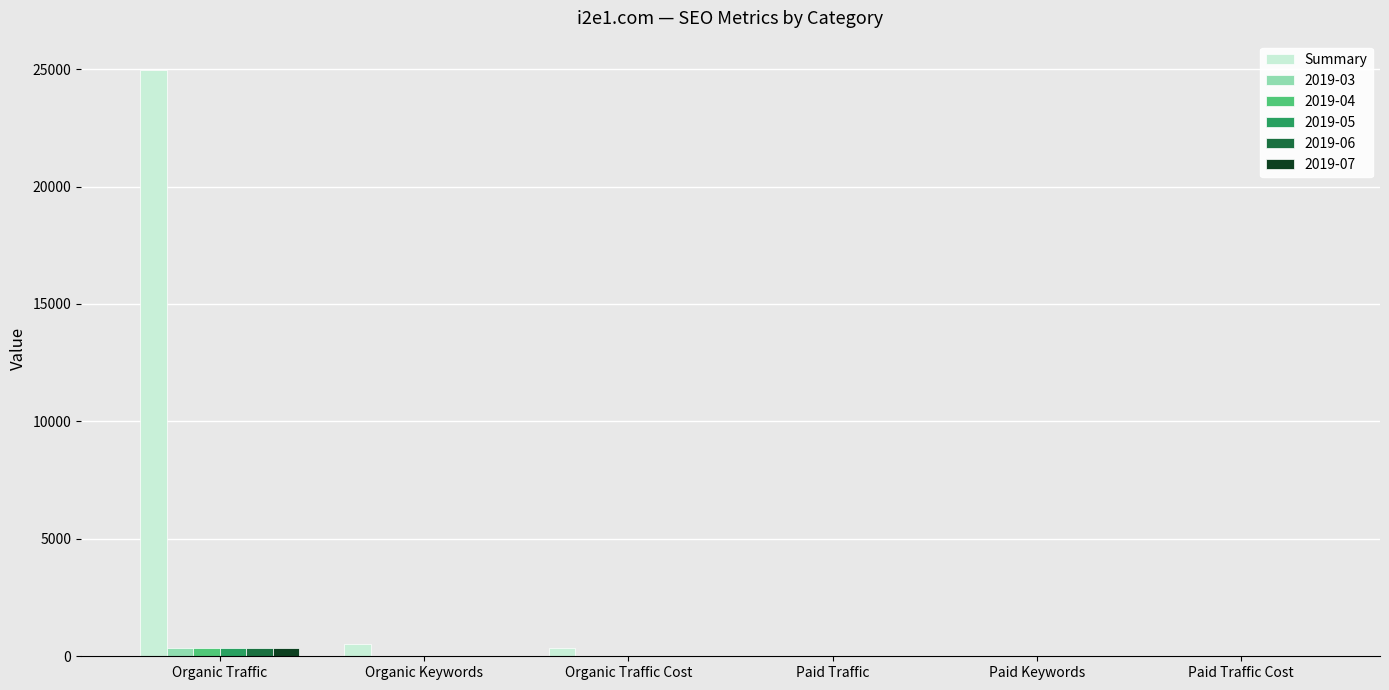

At which category does the chart reach its peak across all series?

Organic Traffic